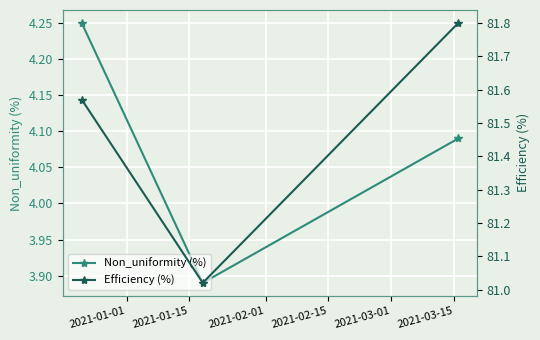

What is the value of the Efficiency (%) point at the 2nd from the left?

81.0